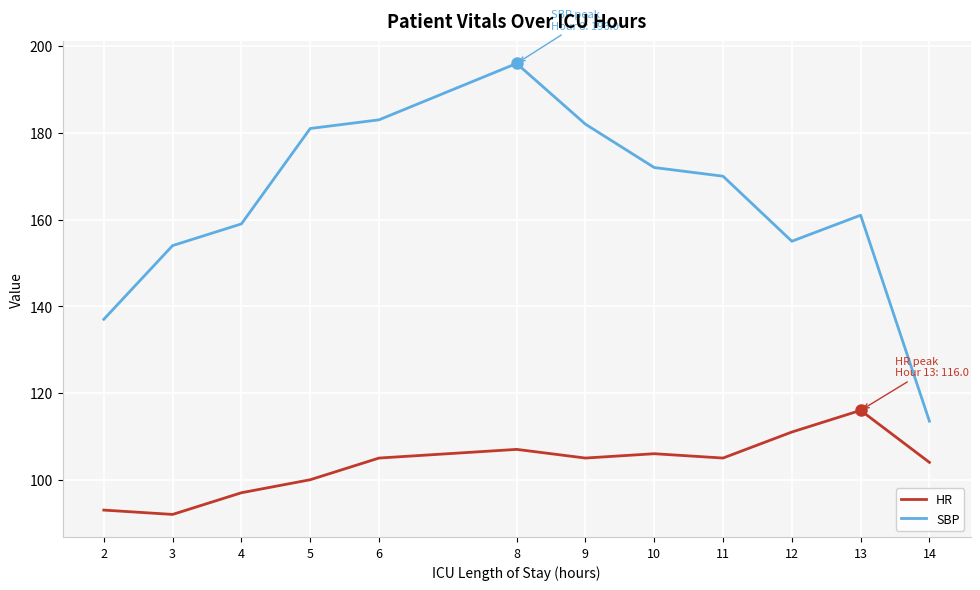

What is the spread (max minus min) of values at 9?

77.0